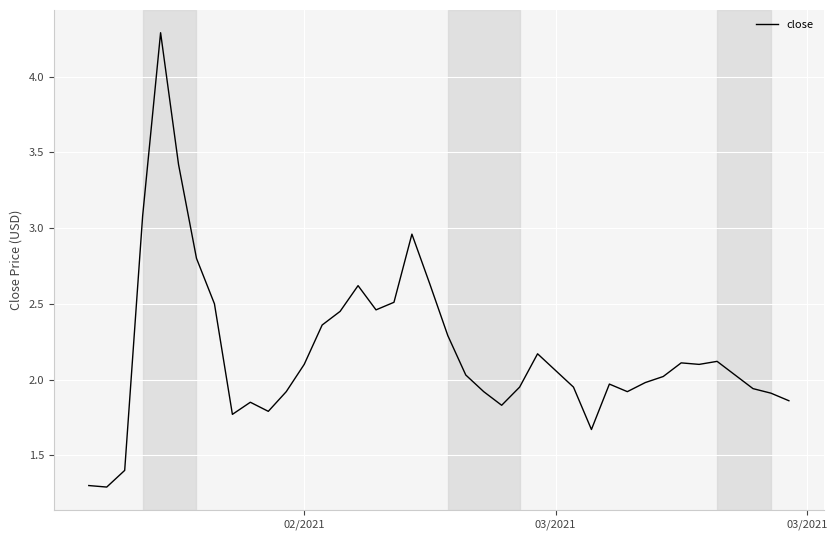

True or false: the data has more than 0 interior local peaks.

True